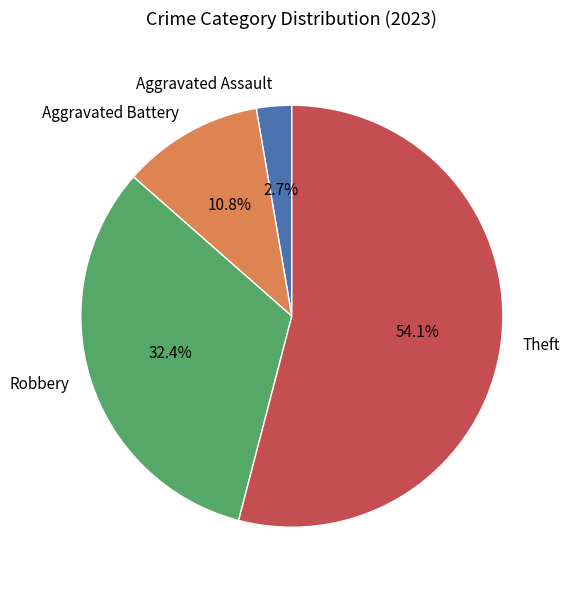

To the nearest percent, what percentage of the pie is Theft?

54%